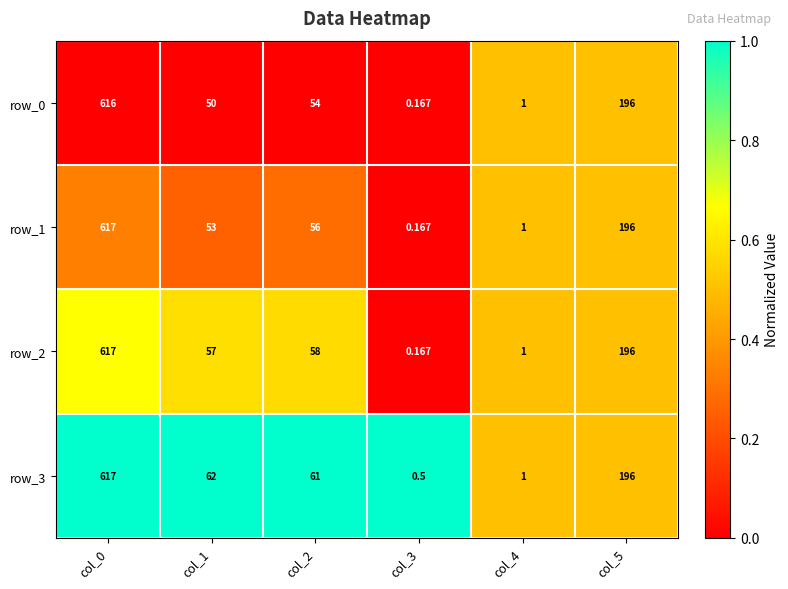

Which category has the highest value in the row_0 series?

col_0